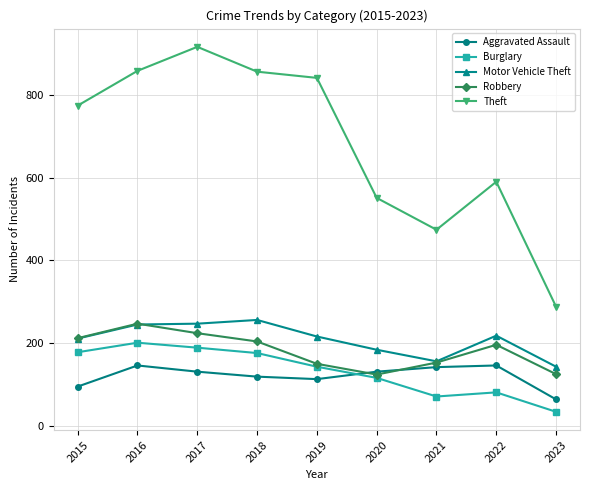

Read the Burglary value at 2020, to the nearest 50.

100